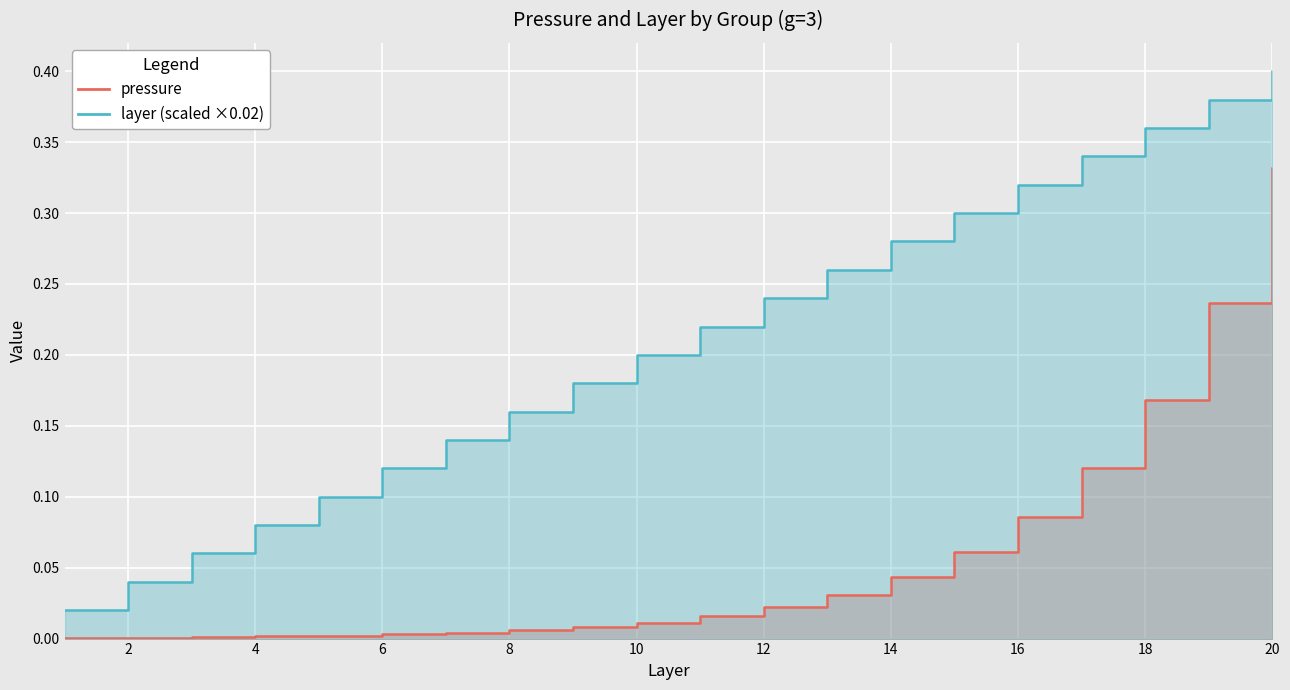

True or false: layer and pressure cross at least once.

False